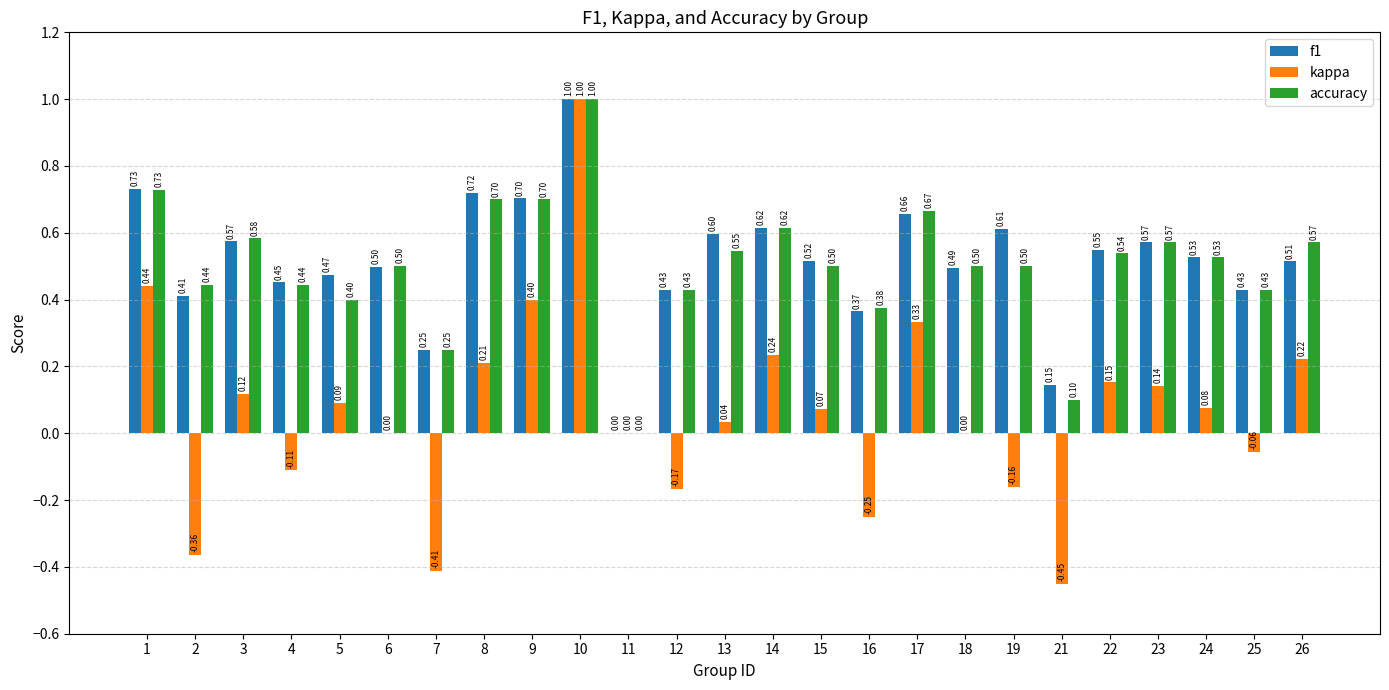

Is it true that kappa equals 0.1 at 5?

True